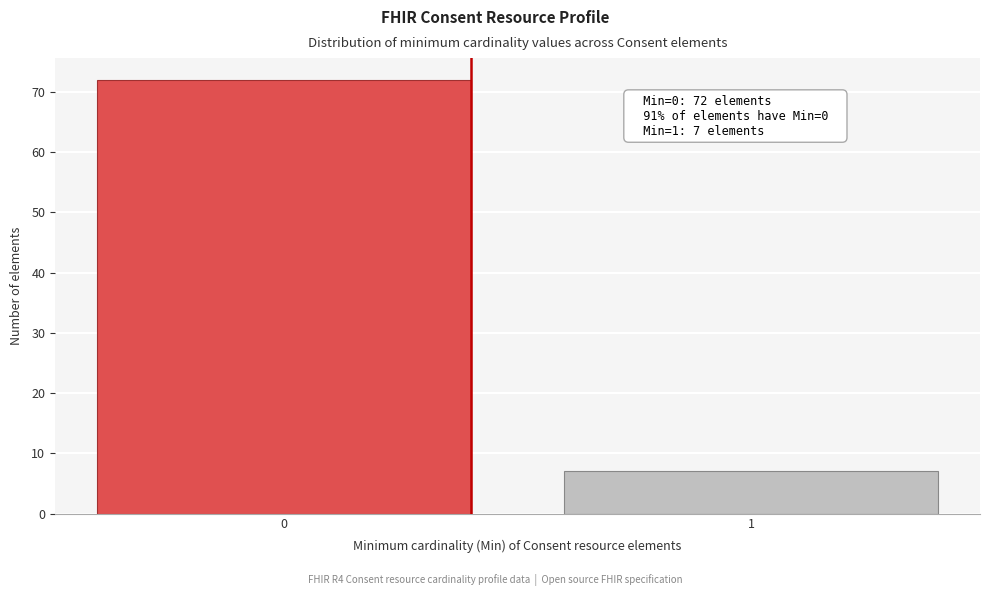

Reading left to right, list all the values displayed in this chart.

0=72	1=7